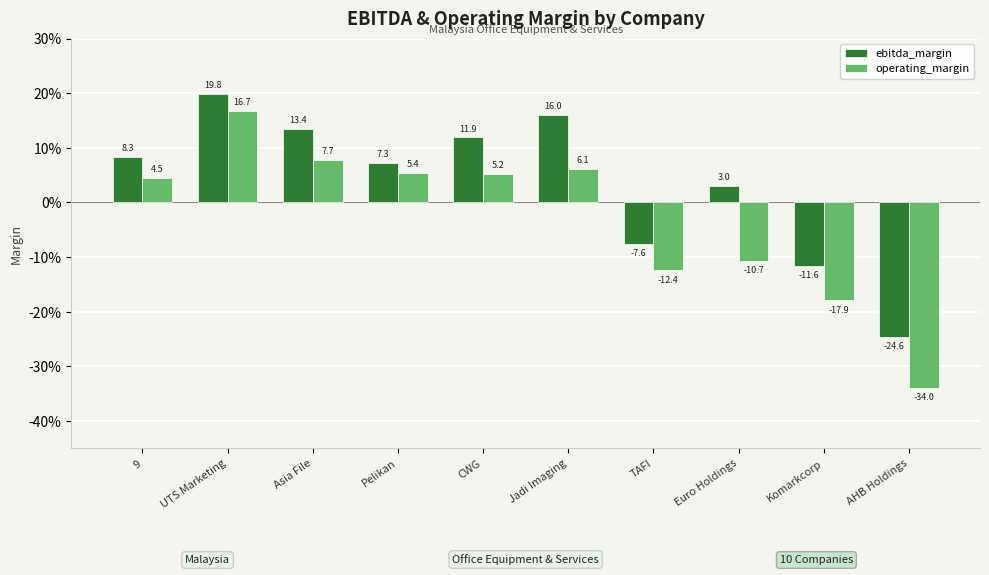

Are the bars horizontal?

No